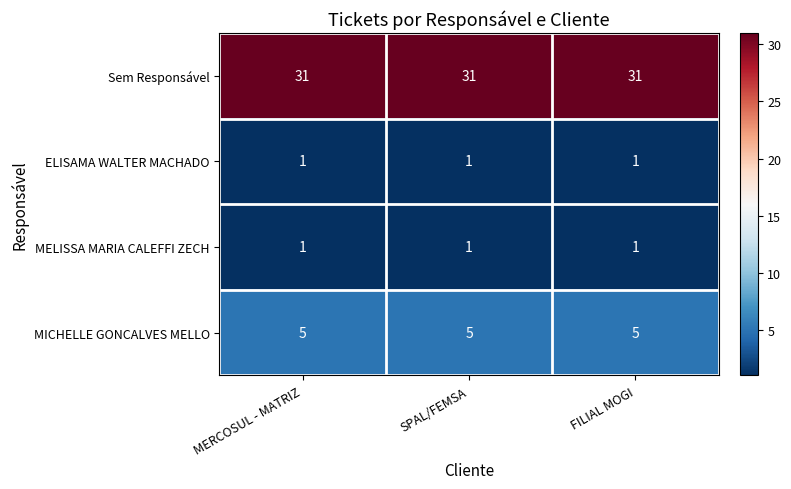

The value of Sem Responsável at FILIAL MOGI is 17. True or false?

False